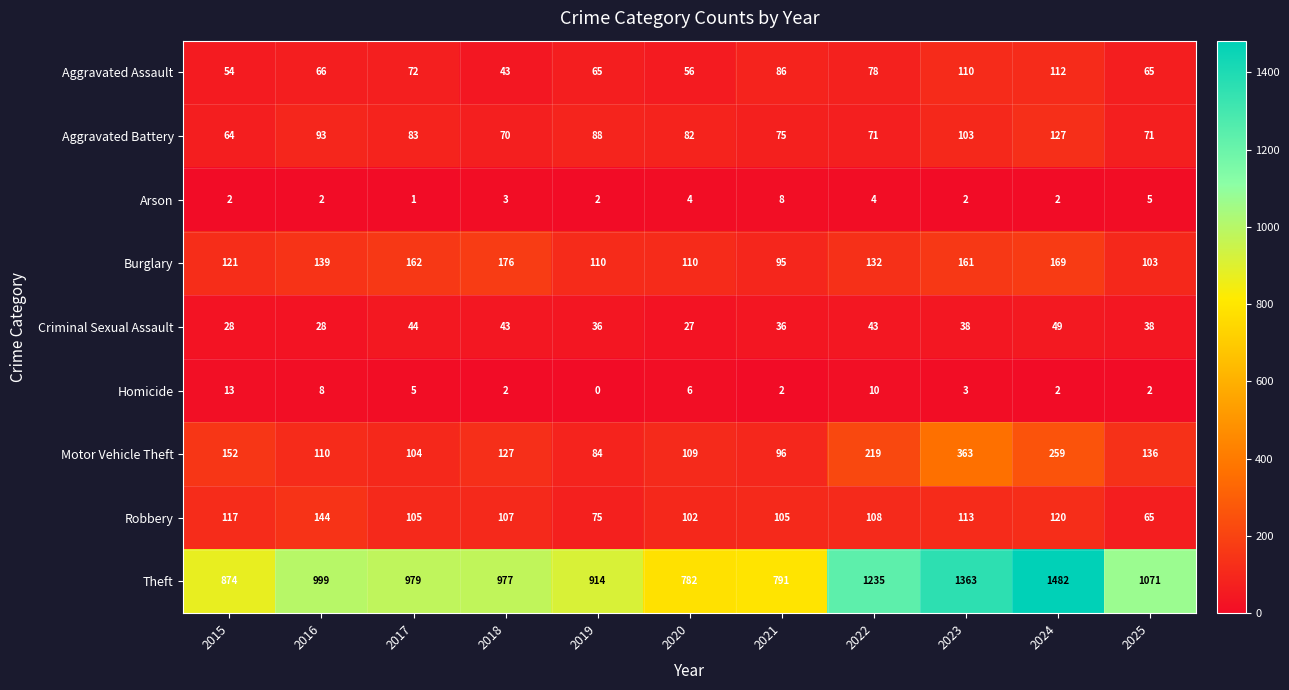

What is the difference between the Theft values at 2019 and 2017?

65